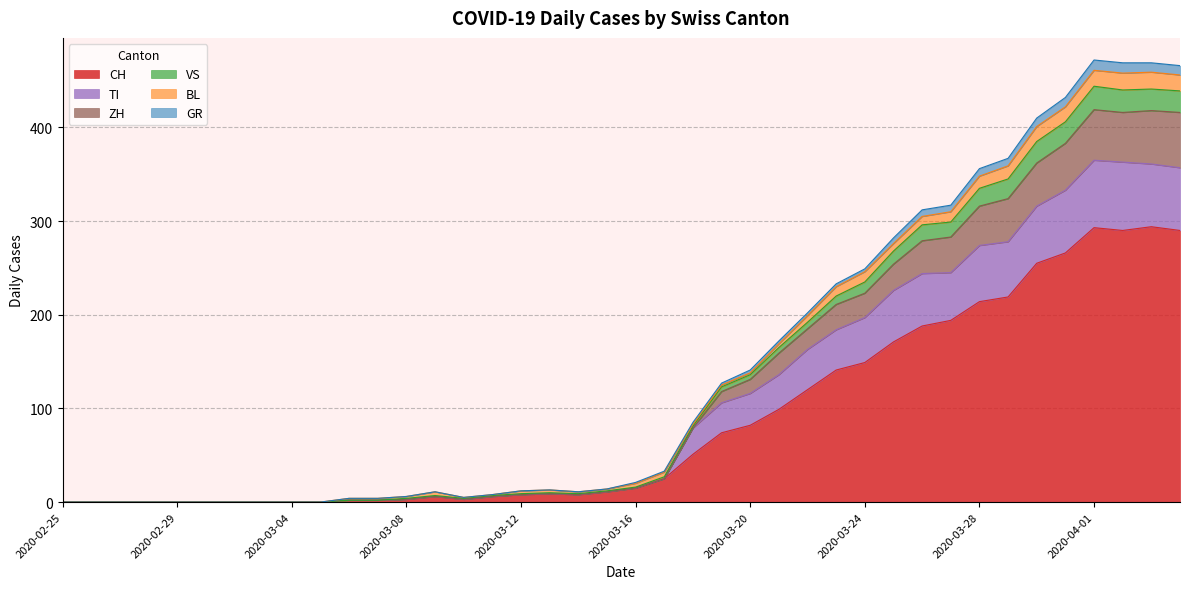

What is the label of the 27th point from the right?

2020-03-09